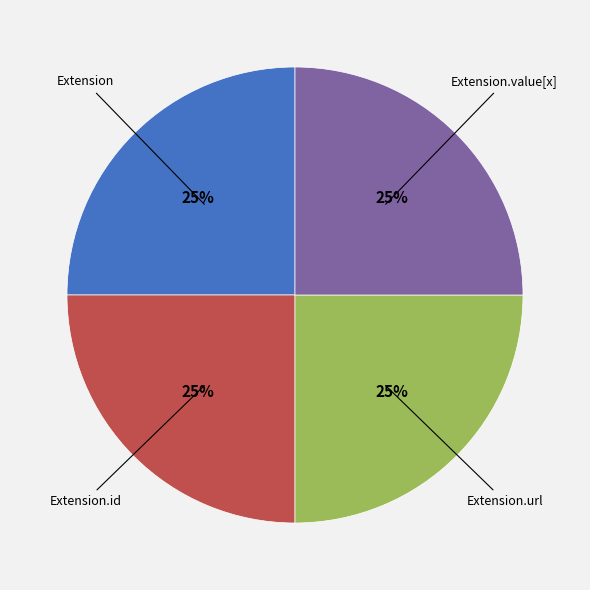

Is there a majority slice in this chart?

No